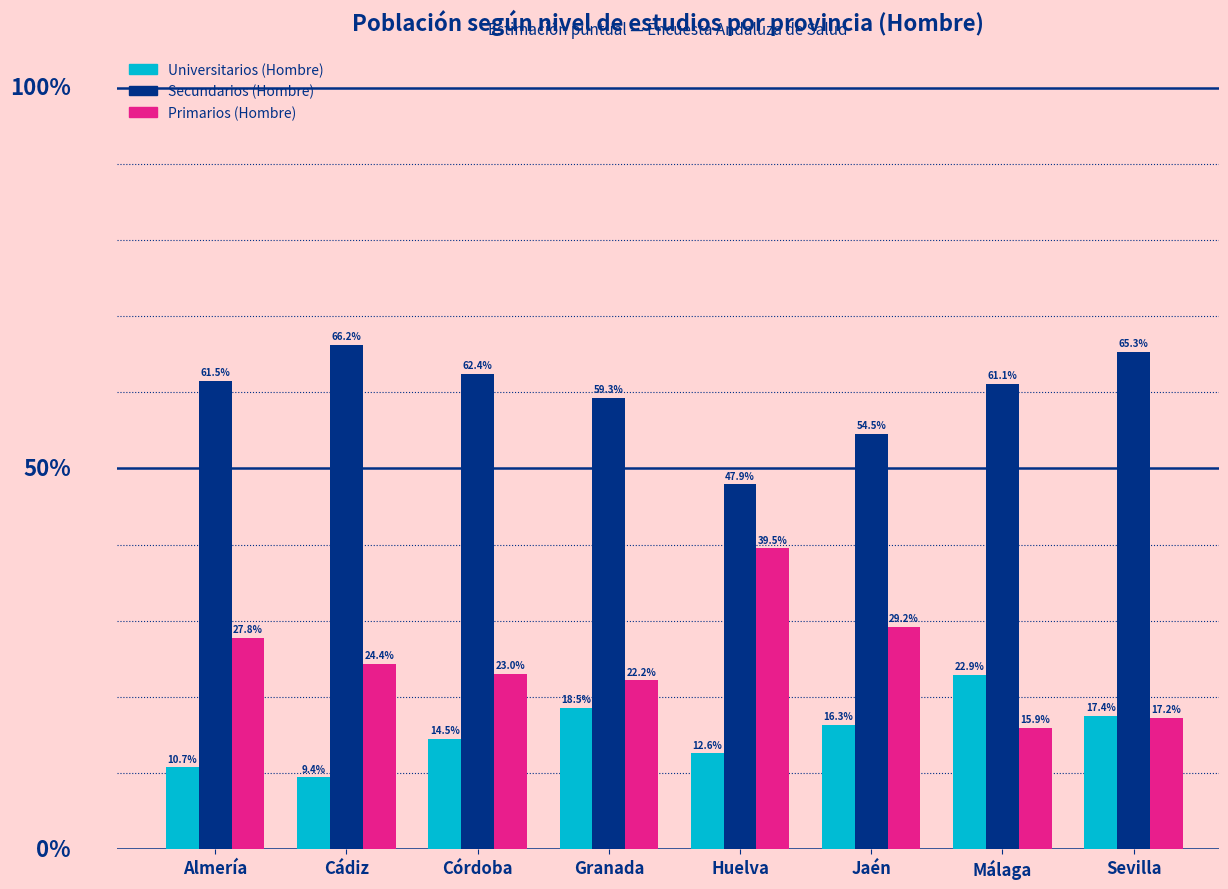

Which has a higher value, Almería or Granada?

Granada